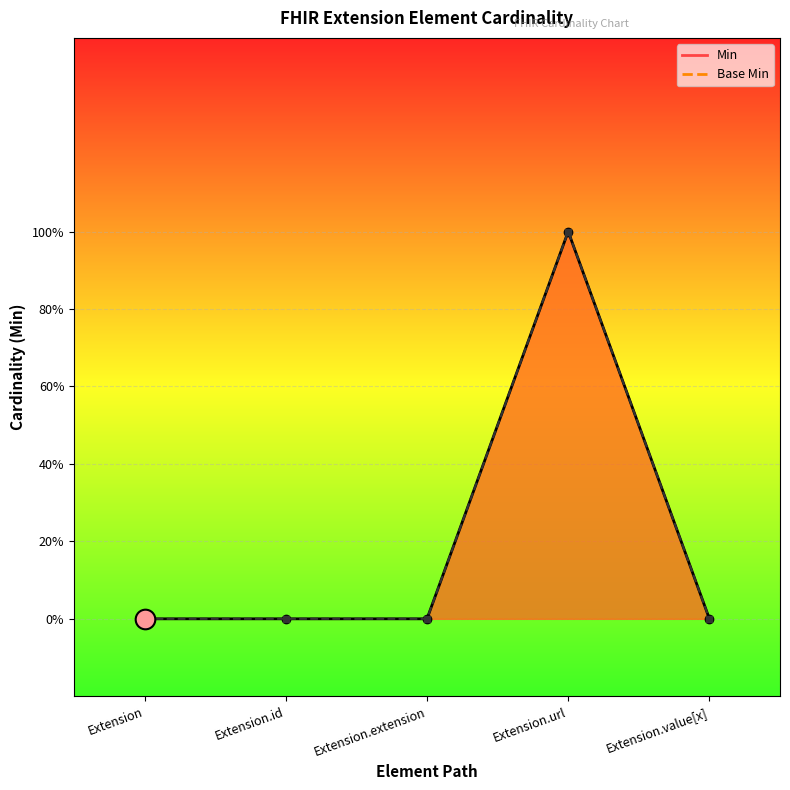

At which category is the sum across all series the highest?

Extension.url